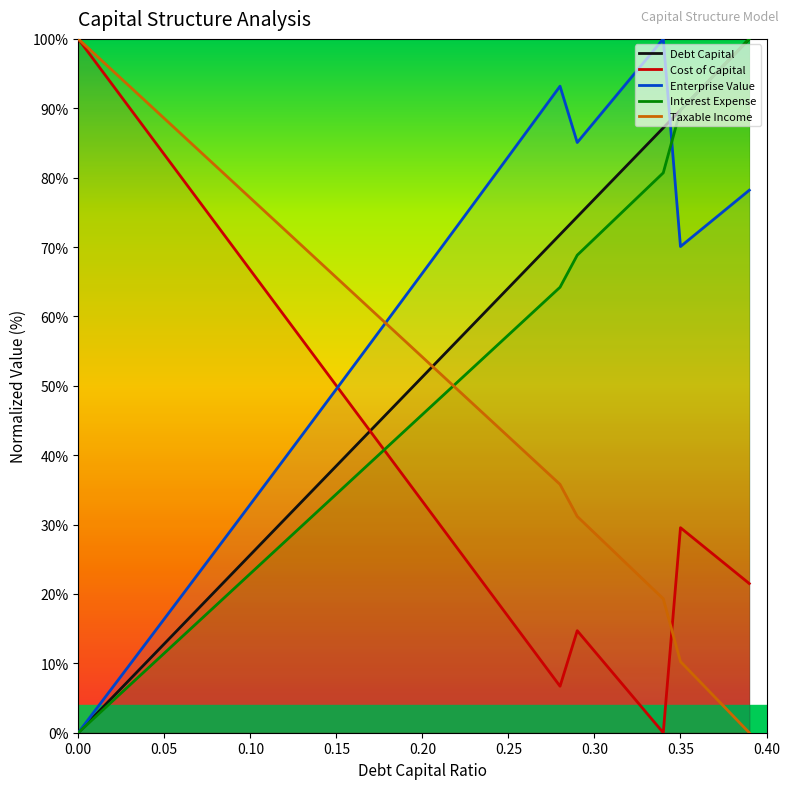

What is the difference between the maximum and second lowest values in the interest_expense series?

97.7